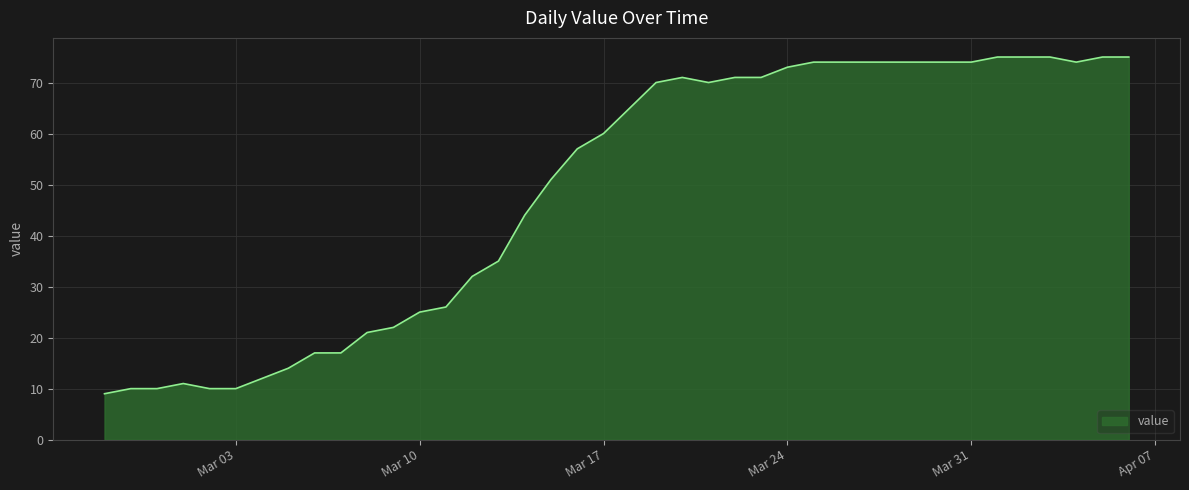

What is the difference between the maximum and minimum values?

66